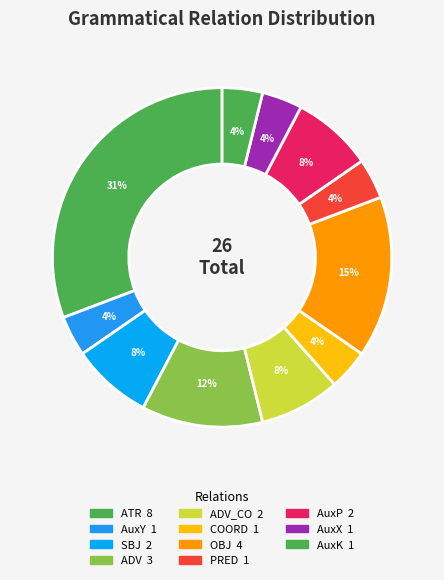

Count the number of slices in the pie.

11